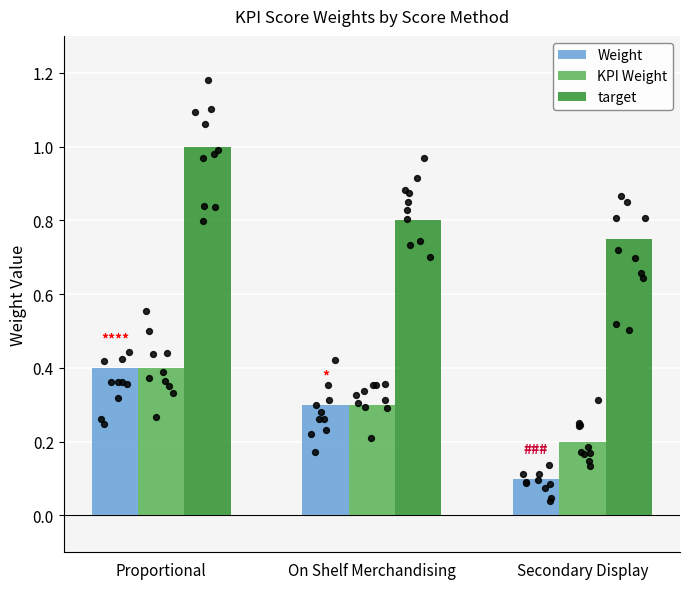

What is the total value across all series at Secondary Display?

1.1